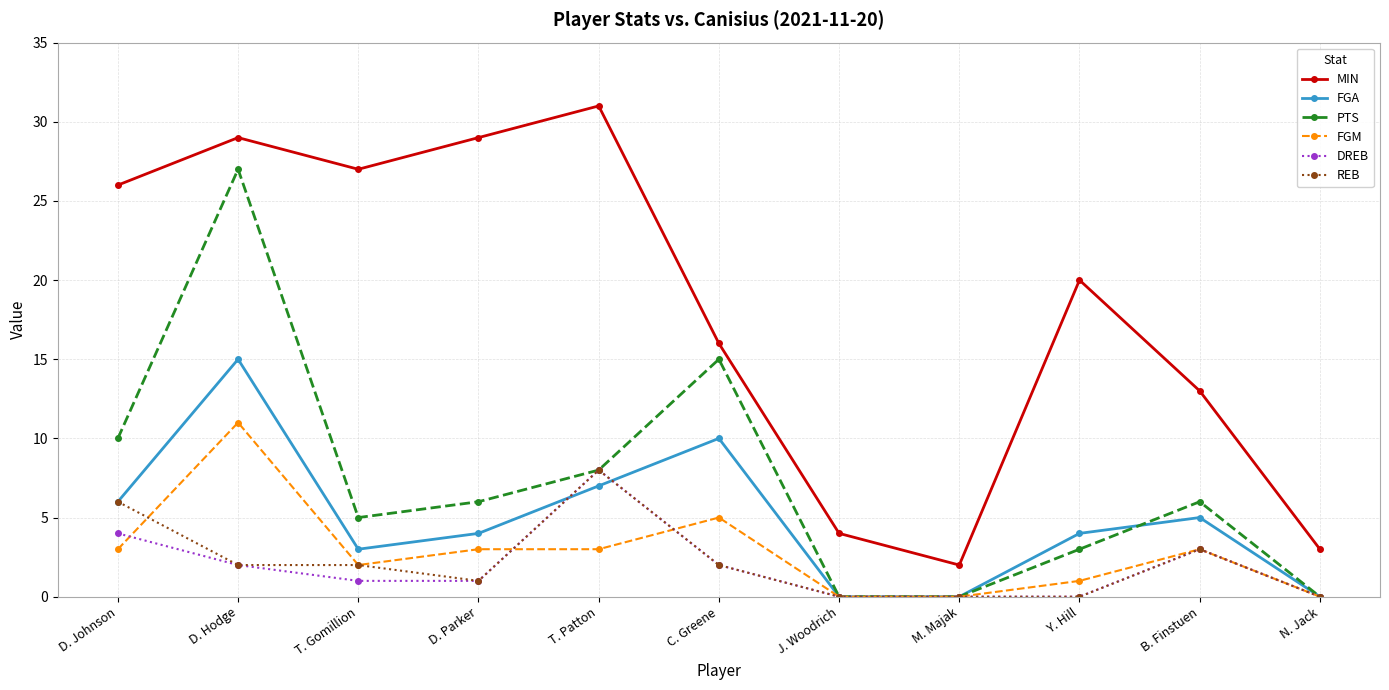

What is the sum of the FGA values at Y. Hill and D. Parker?

8